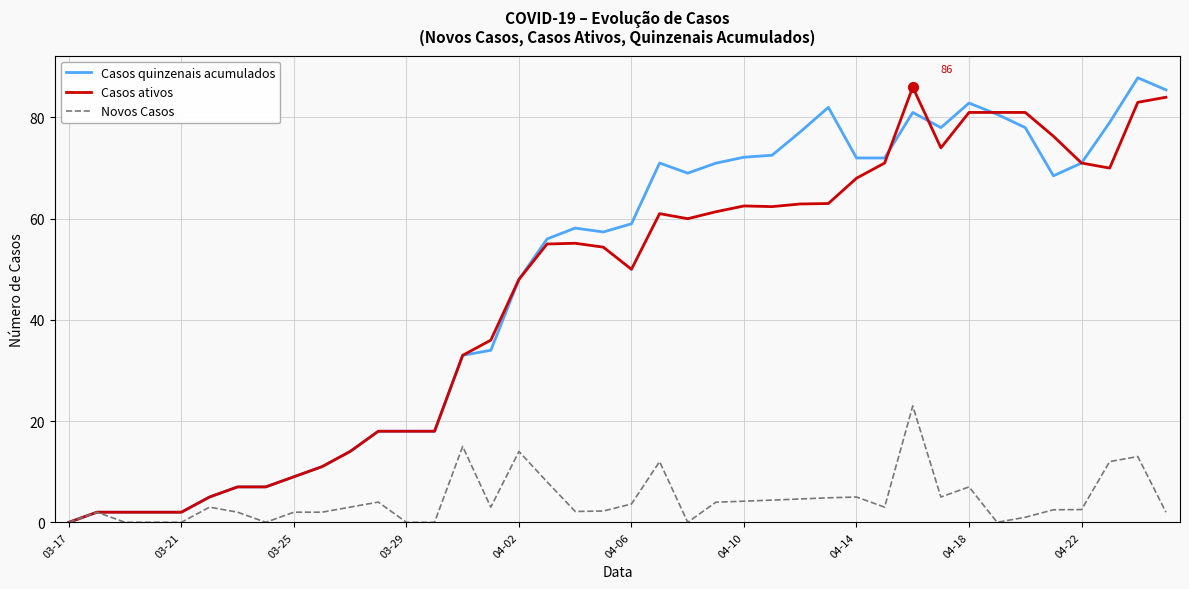

What is the highest value of the Novos Casos series?

23.0